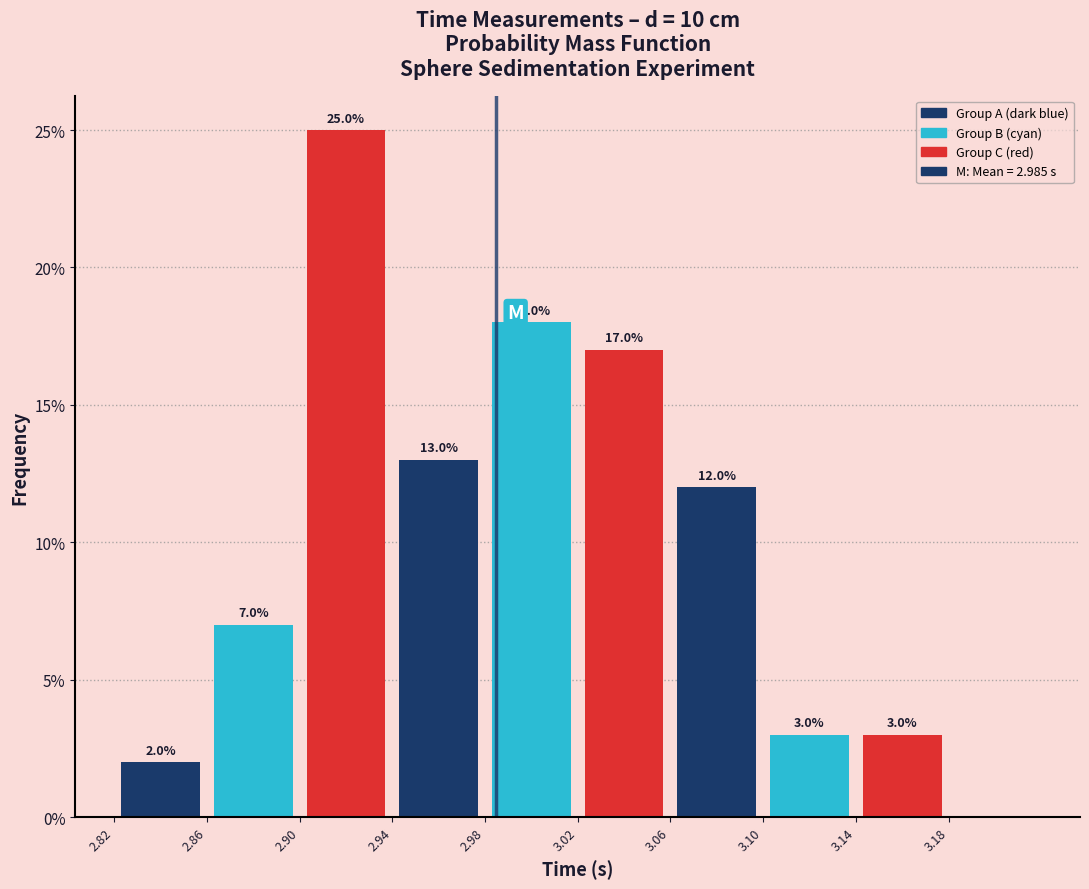

Over which range of the x-axis is the bar tallest?

2.90 to 2.94